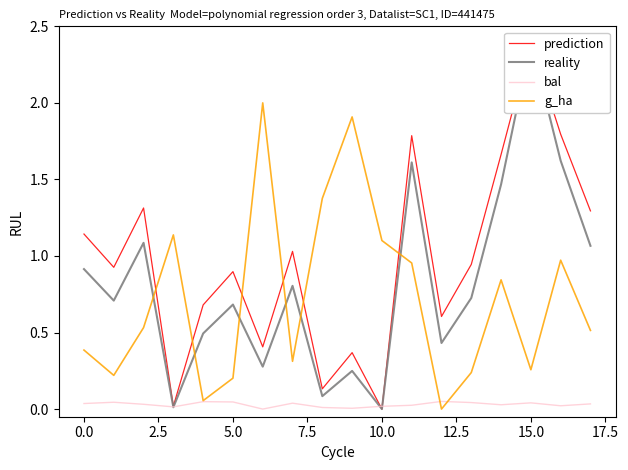

Which series has the largest range (max minus min)?

prediction